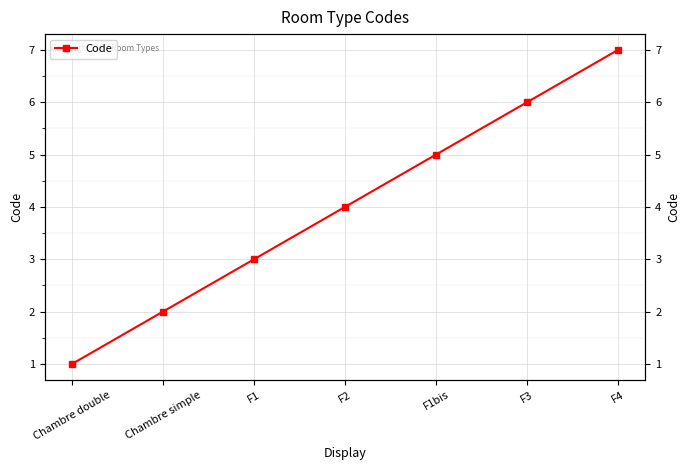

Reading right to left, list all the values displayed in this chart.

F4=7	F3=6	F1bis=5	F2=4	F1=3	Chambre simple=2	Chambre double=1